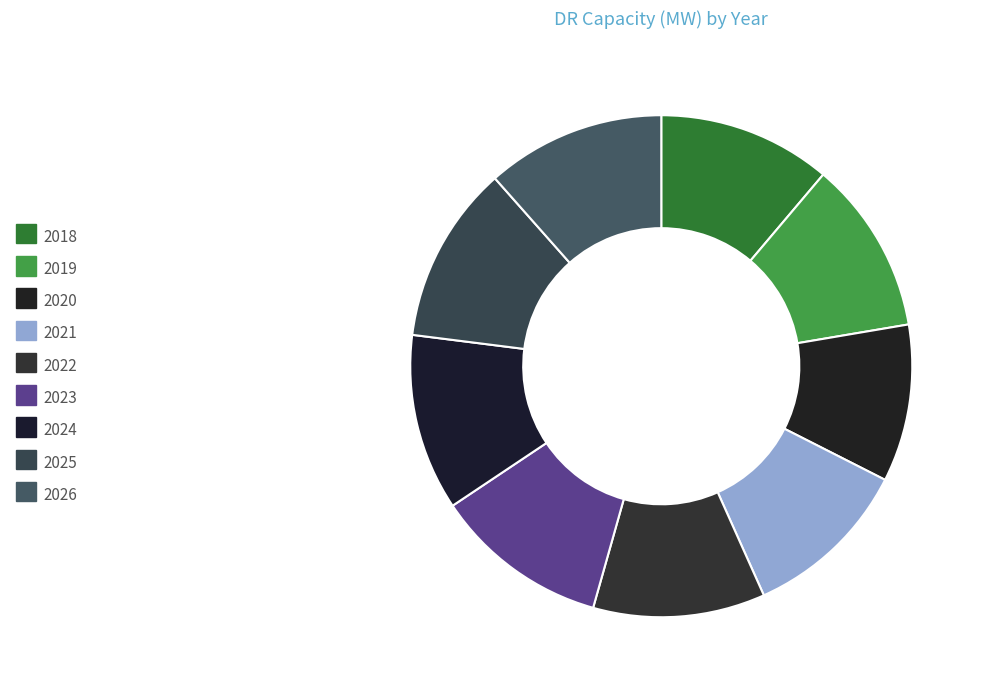

To the nearest percent, what portion does 2019 represent?

11%